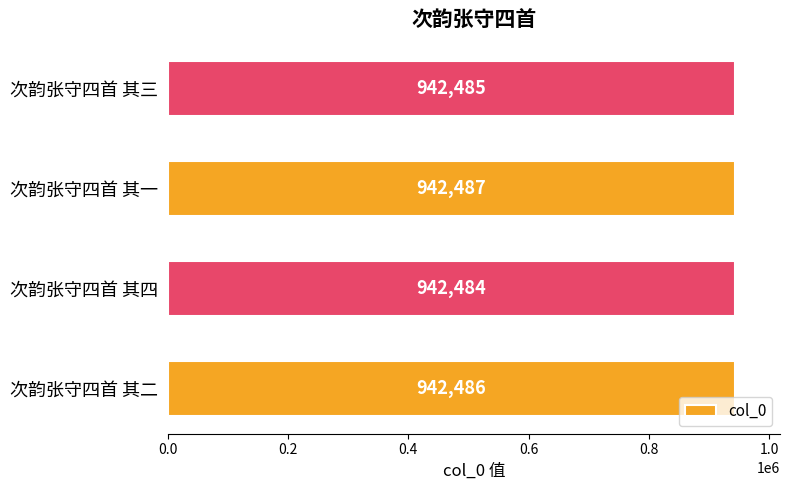

What is the sum of all values?

3769942